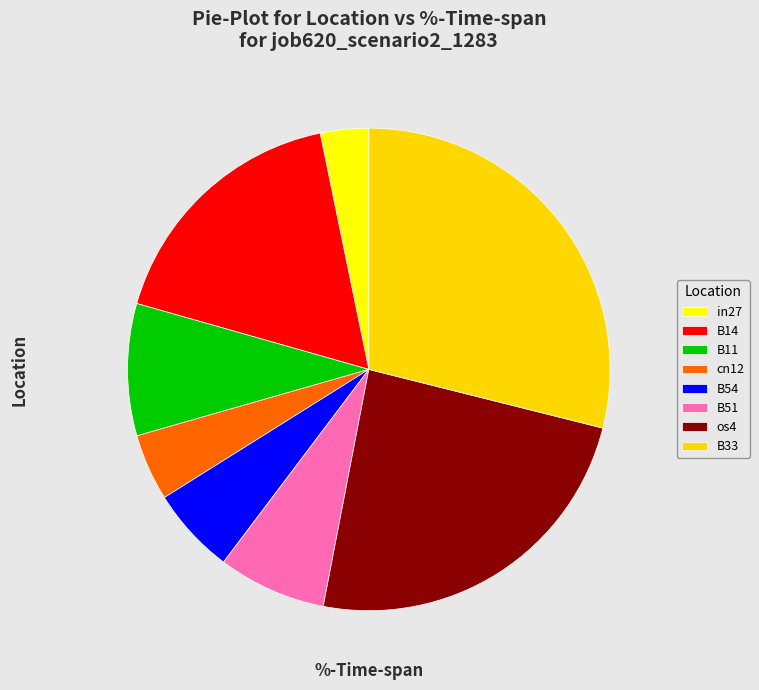

Is it true that B51 is 7% of the pie?

True